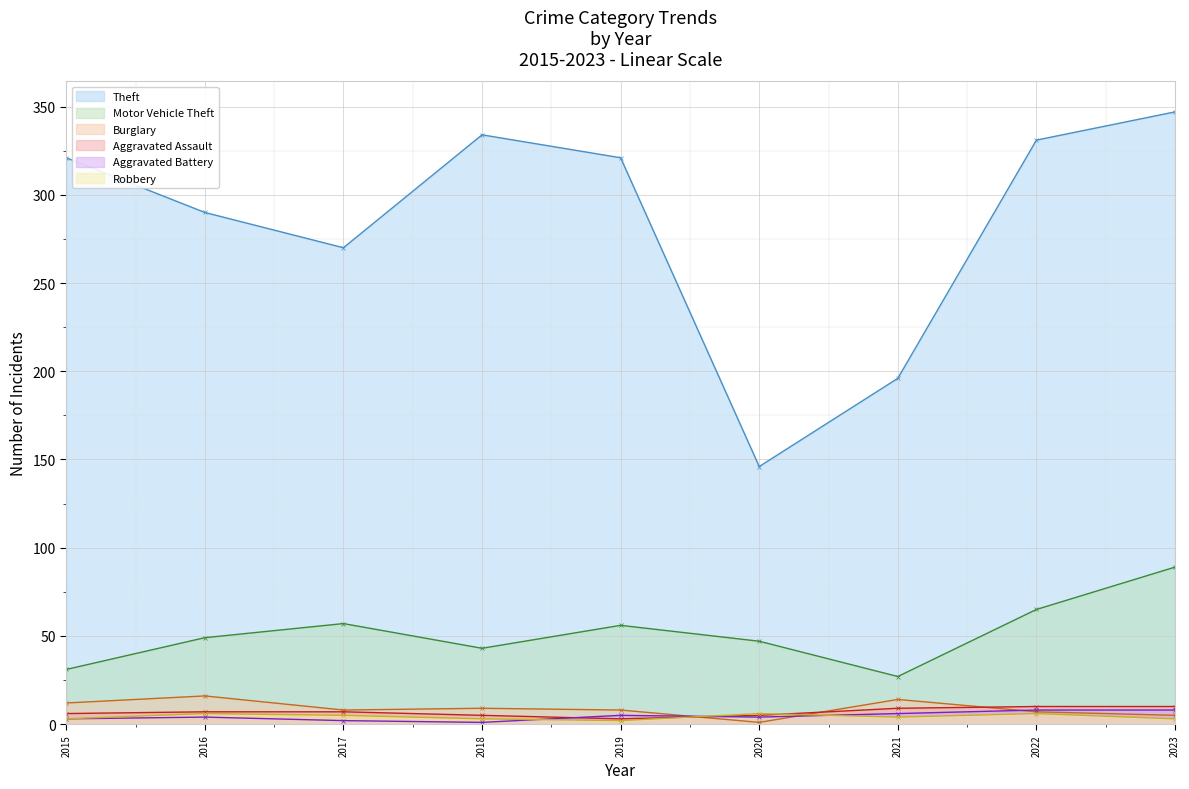

True or false: Aggravated Assault has a value of 3 at 2020.

False